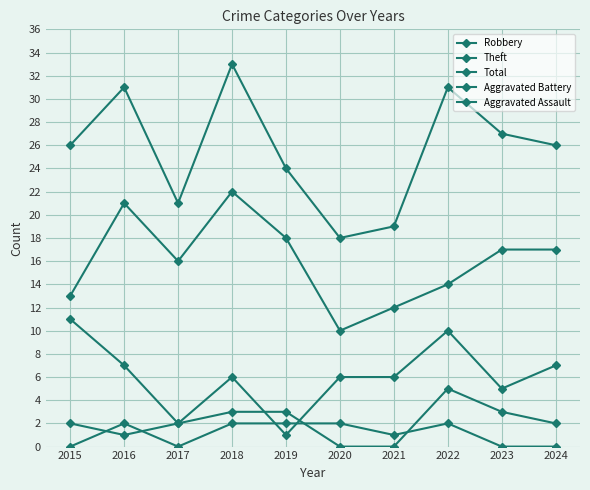

Does the chart have visible grid lines?

Yes